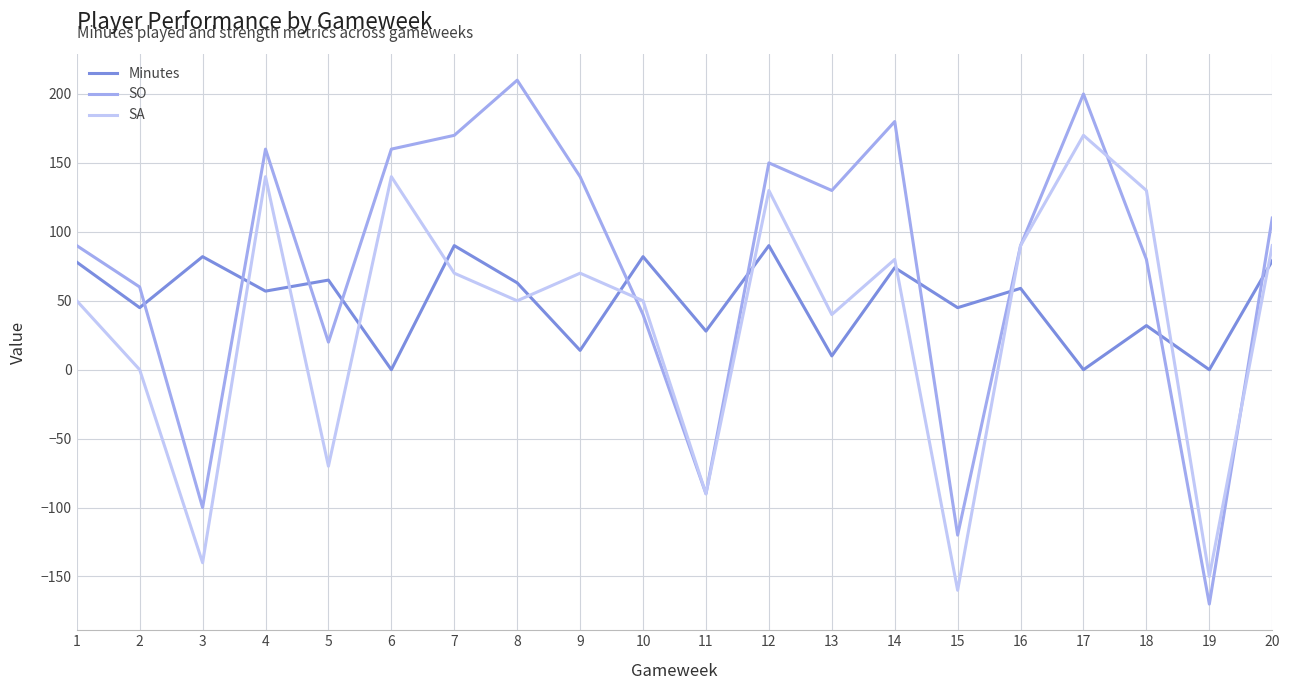

True or false: Minutes has a value of 62 at 11.

False